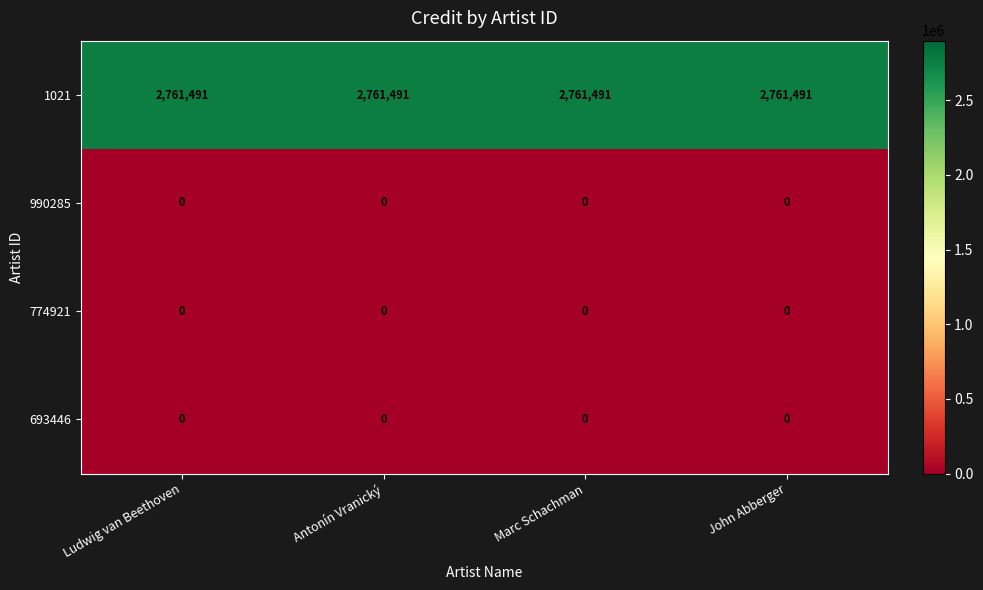

The value of 1021 at Antonín Vranický is 4414319. True or false?

False